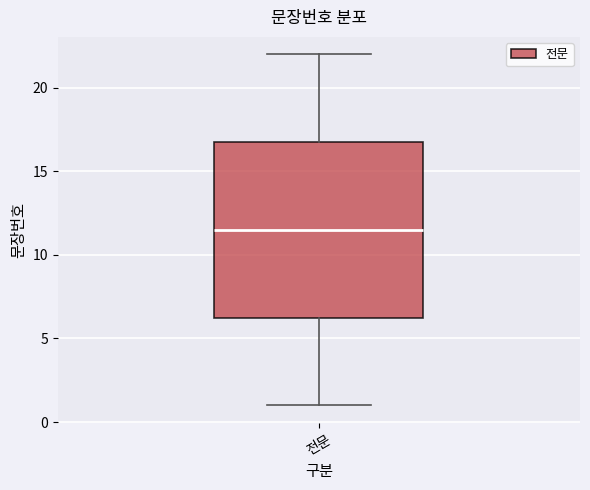

Where does the median line of the box for 전문 sit on the y-axis? The values are not printed on the chart, so give them approximately, as read against the axis.

11.5